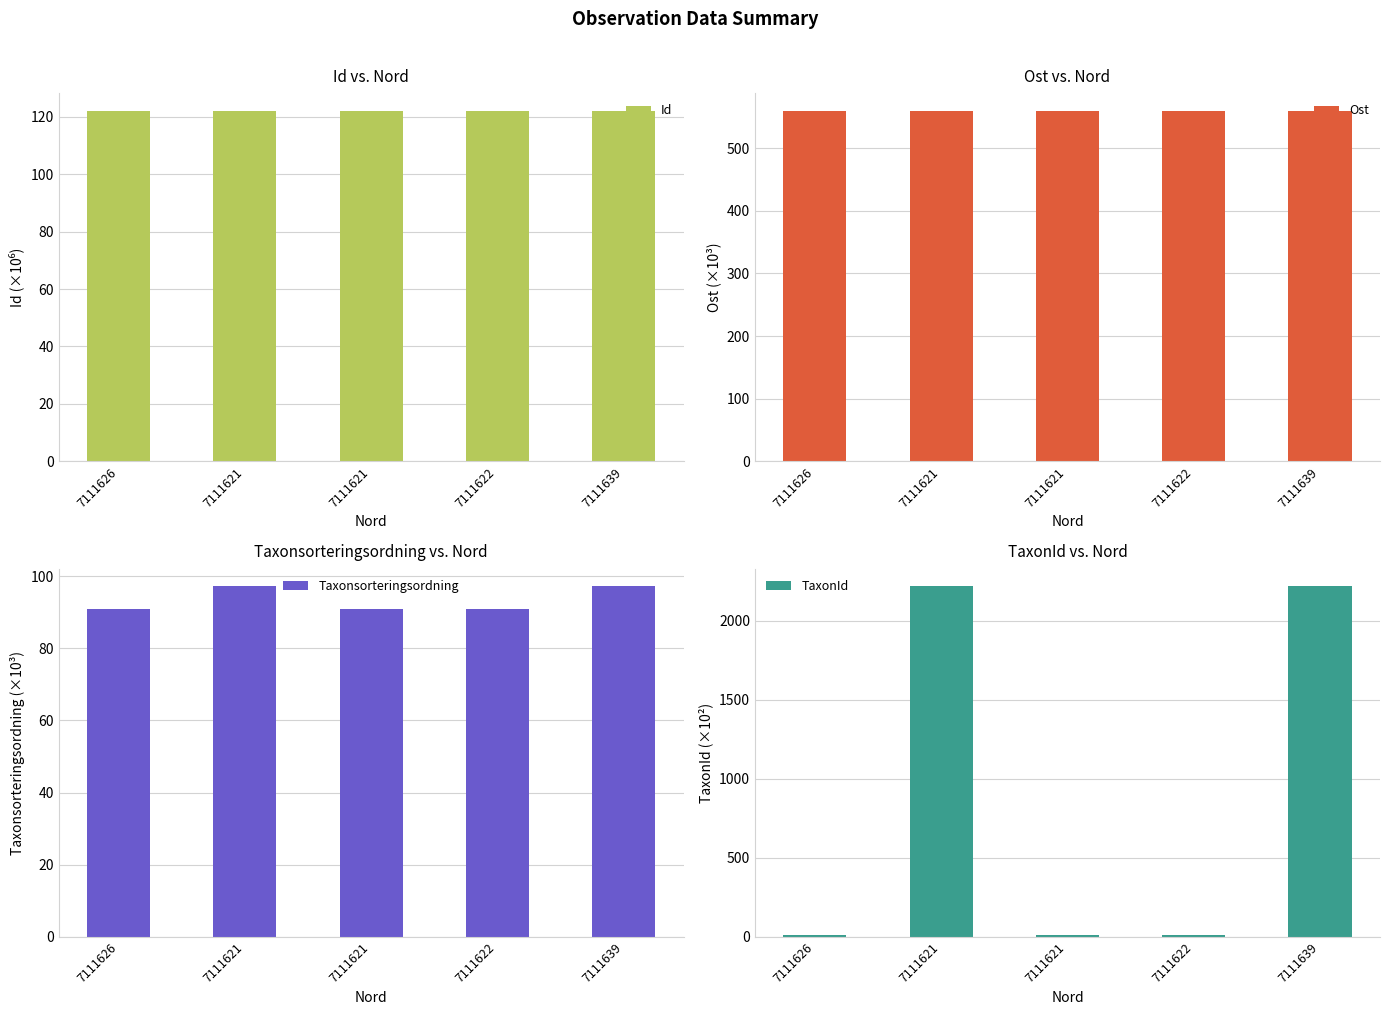

Which series has the largest total across all categories?

TaxonId